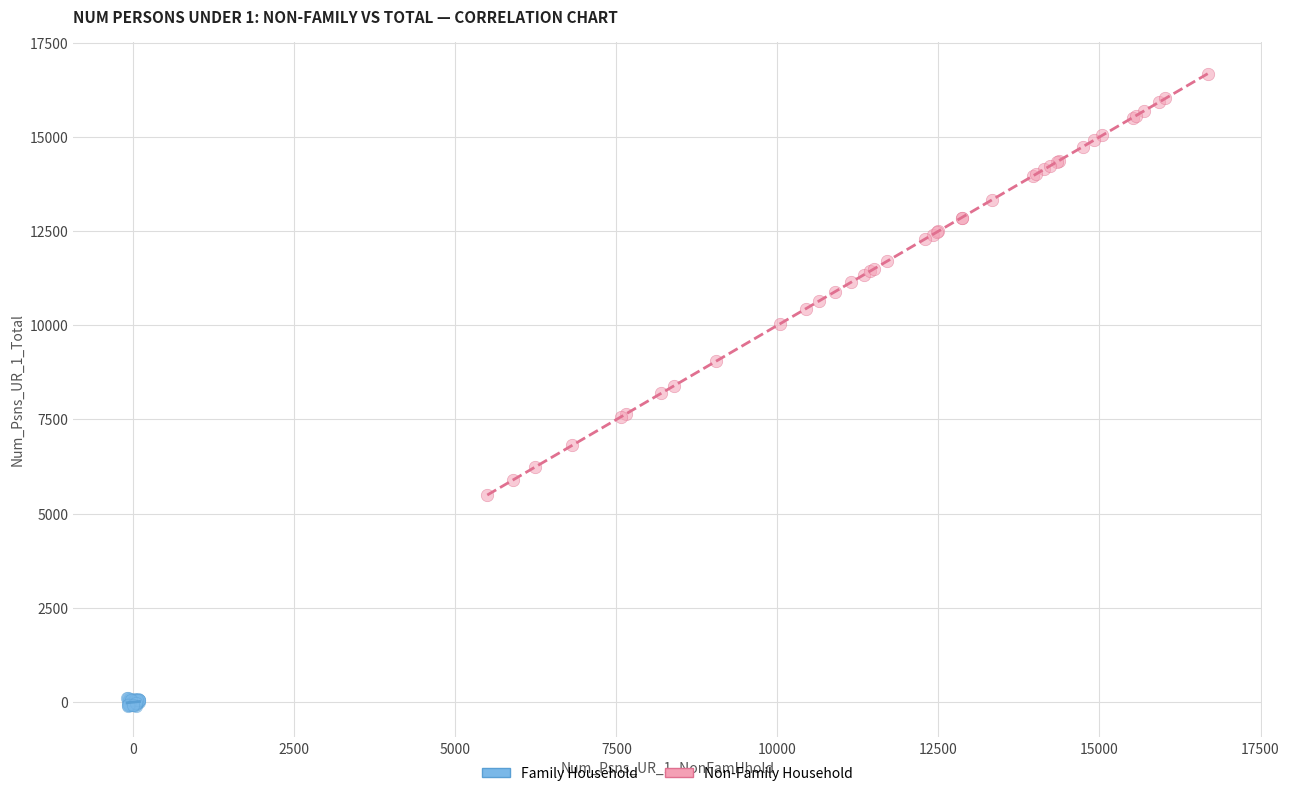

Which series contains the highest Y value?

Non-Family Household